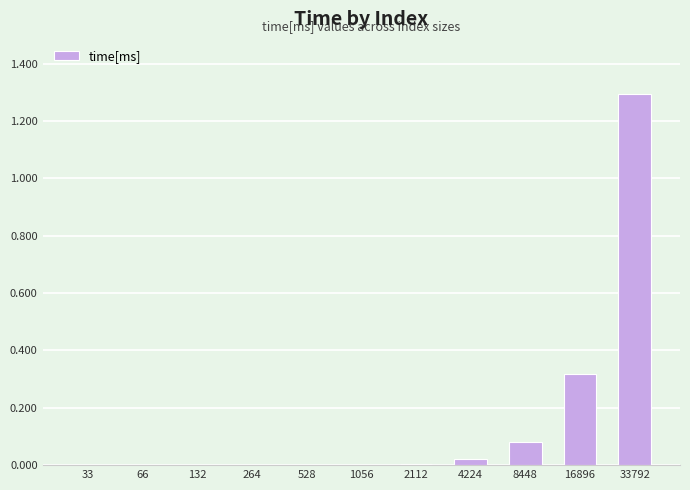

What is the change in value from 33 to 33792?

+1.3